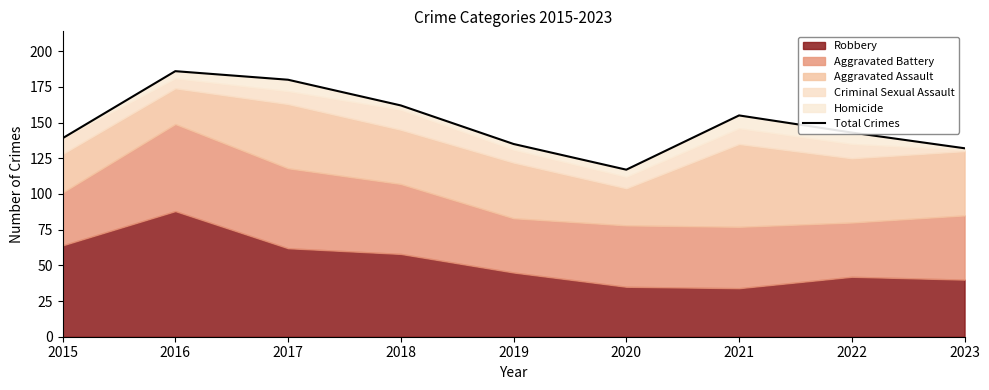

List the labels in order of value, largest first.

2016, 2017, 2018, 2021, 2022, 2015, 2019, 2023, 2020